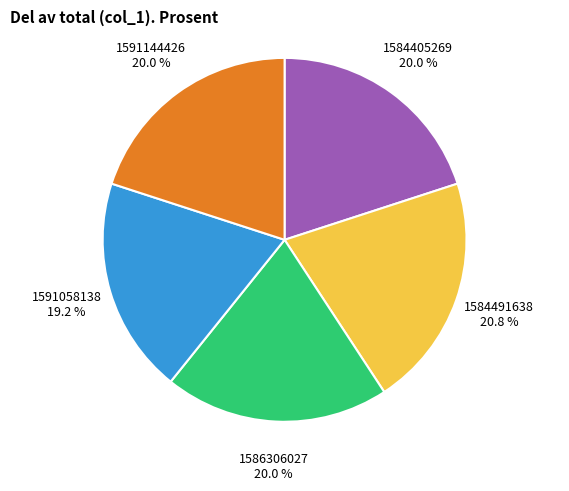

To the nearest percent, what portion does 1584491638 represent?

21%